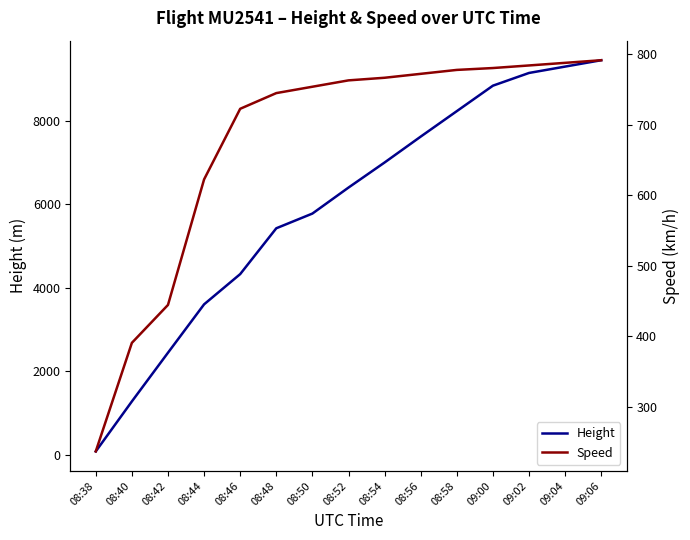

What is the maximum value shown in the chart?

9448.8